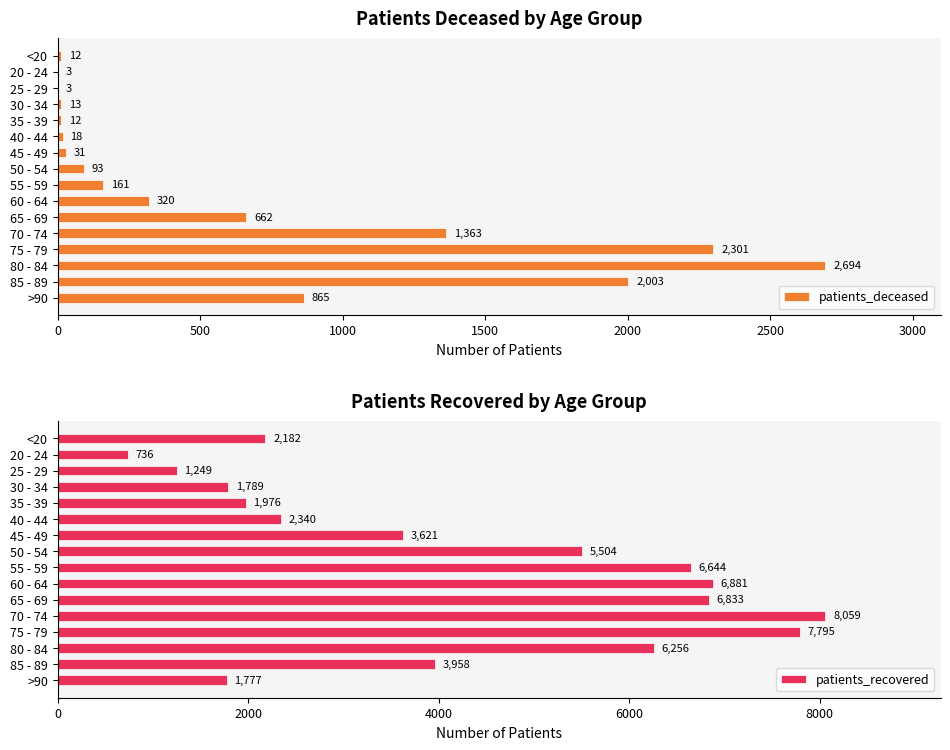

At which label is patients_deceased closest to 1348?

70 - 74